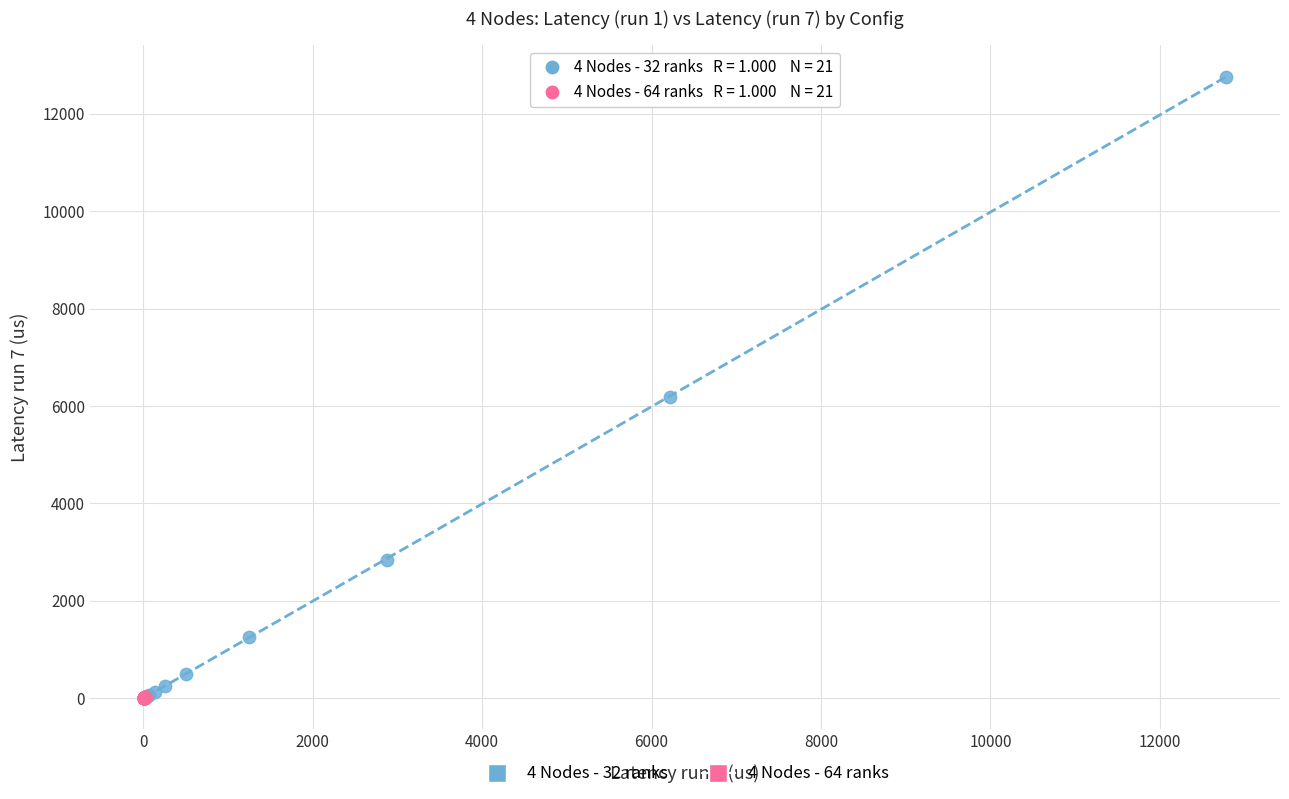

Which series has the widest spread of Y values?

4 Nodes - 32 ranks